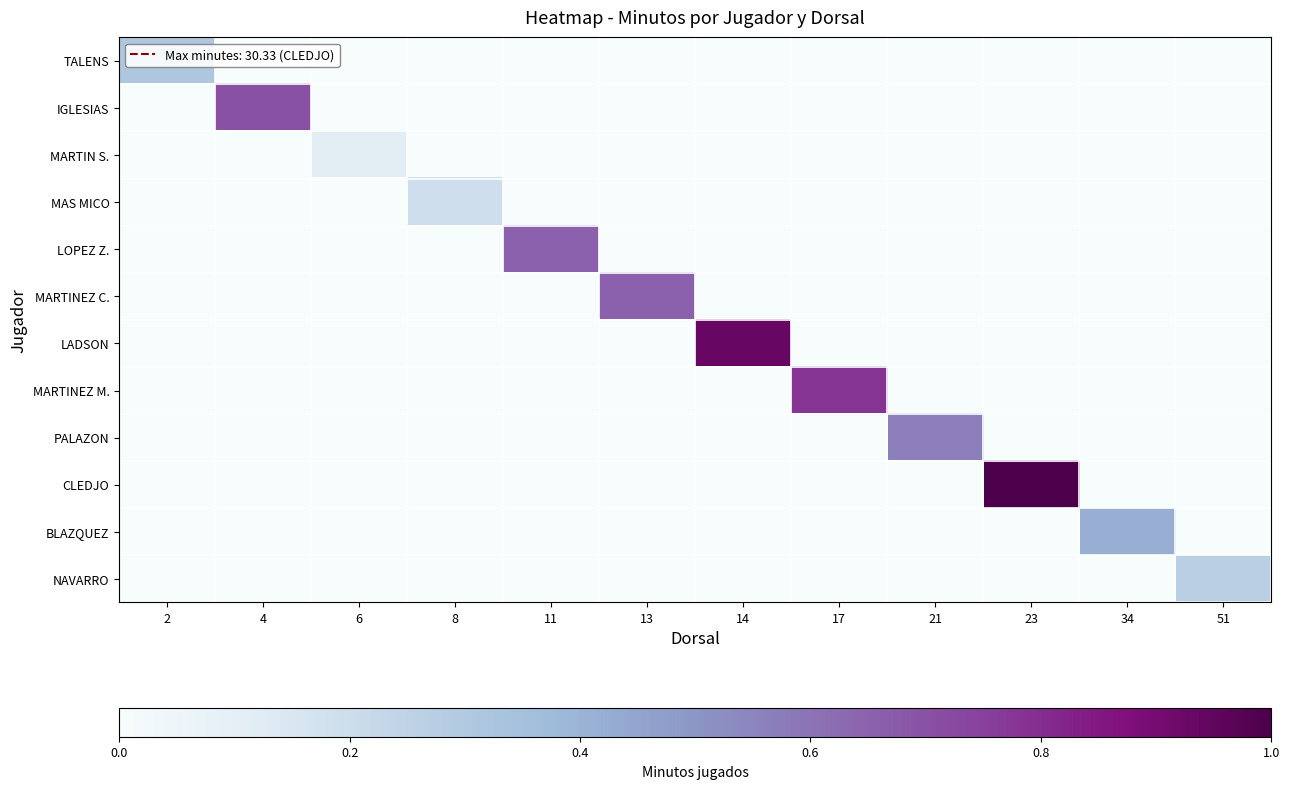

Reading left to right, transcribe all the data shown in this chart.

TALENS: 2=0.3	4=0.0	6=0.0	8=0.0	11=0.0	13=0.0	14=0.0	17=0.0	21=0.0	23=0.0	34=0.0	51=0.0
IGLESIAS: 2=0.0	4=0.7	6=0.0	8=0.0	11=0.0	13=0.0	14=0.0	17=0.0	21=0.0	23=0.0	34=0.0	51=0.0
MARTIN S.: 2=0.0	4=0.0	6=0.1	8=0.0	11=0.0	13=0.0	14=0.0	17=0.0	21=0.0	23=0.0	34=0.0	51=0.0
MAS MICO: 2=0.0	4=0.0	6=0.0	8=0.2	11=0.0	13=0.0	14=0.0	17=0.0	21=0.0	23=0.0	34=0.0	51=0.0
LOPEZ Z.: 2=0.0	4=0.0	6=0.0	8=0.0	11=0.7	13=0.0	14=0.0	17=0.0	21=0.0	23=0.0	34=0.0	51=0.0
MARTINEZ C.: 2=0.0	4=0.0	6=0.0	8=0.0	11=0.0	13=0.7	14=0.0	17=0.0	21=0.0	23=0.0	34=0.0	51=0.0
LADSON: 2=0.0	4=0.0	6=0.0	8=0.0	11=0.0	13=0.0	14=0.9	17=0.0	21=0.0	23=0.0	34=0.0	51=0.0
MARTINEZ M.: 2=0.0	4=0.0	6=0.0	8=0.0	11=0.0	13=0.0	14=0.0	17=0.8	21=0.0	23=0.0	34=0.0	51=0.0
PALAZON: 2=0.0	4=0.0	6=0.0	8=0.0	11=0.0	13=0.0	14=0.0	17=0.0	21=0.6	23=0.0	34=0.0	51=0.0
CLEDJO: 2=0.0	4=0.0	6=0.0	8=0.0	11=0.0	13=0.0	14=0.0	17=0.0	21=0.0	23=1.0	34=0.0	51=0.0
BLAZQUEZ: 2=0.0	4=0.0	6=0.0	8=0.0	11=0.0	13=0.0	14=0.0	17=0.0	21=0.0	23=0.0	34=0.4	51=0.0
NAVARRO: 2=0.0	4=0.0	6=0.0	8=0.0	11=0.0	13=0.0	14=0.0	17=0.0	21=0.0	23=0.0	34=0.0	51=0.3